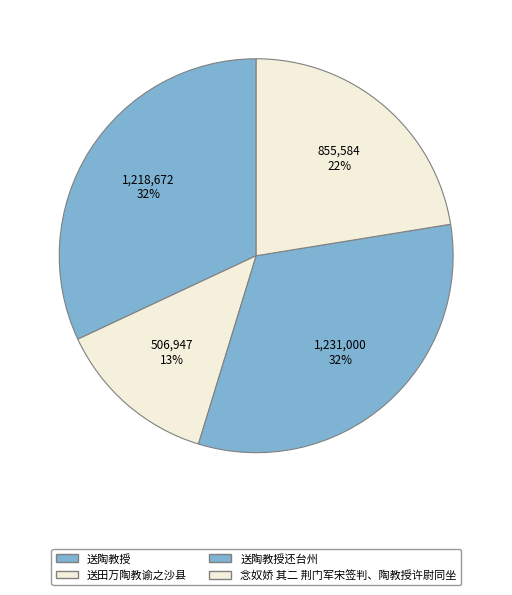

To the nearest percent, what percentage of the pie is 送田万陶教谕之沙县?

13%